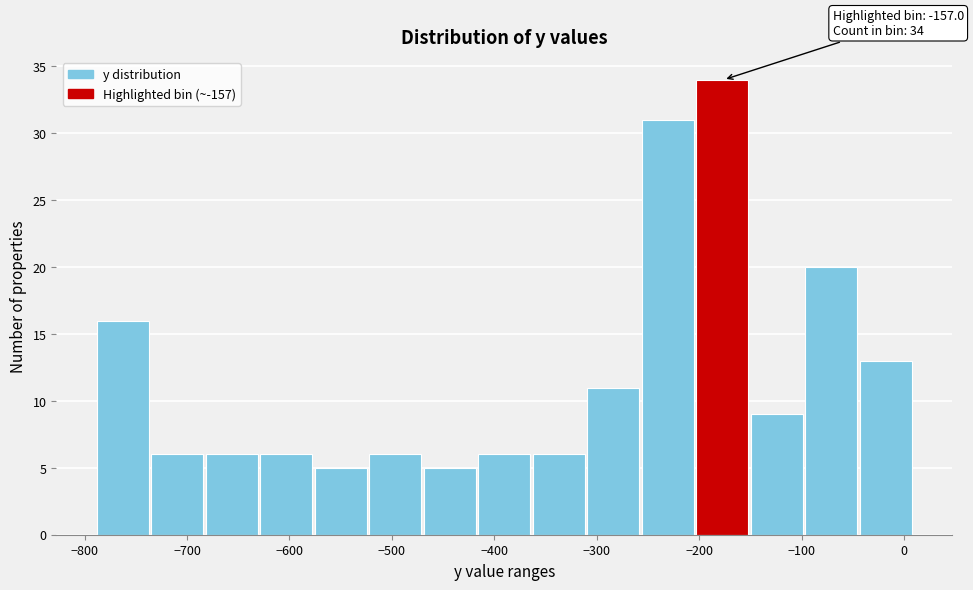

Over which range of the x-axis is the bar tallest?

-200 to -150